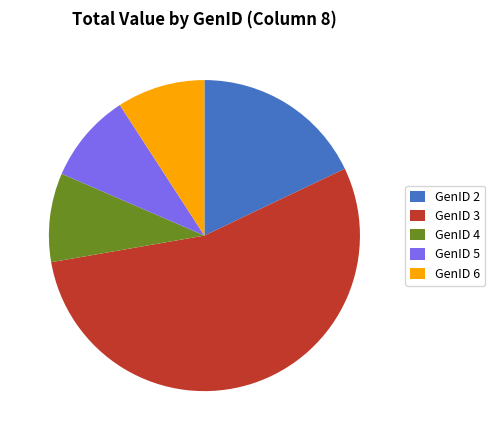

Is there a majority slice in this chart?

Yes